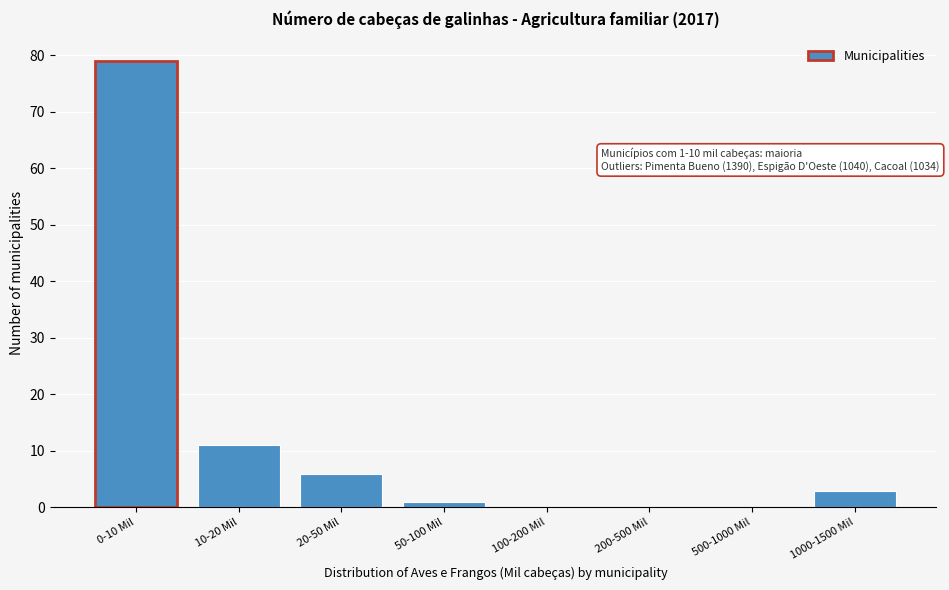

Reading left to right, transcribe all the data shown in this chart.

0-10 Mil=79	10-20 Mil=11	20-50 Mil=6	50-100 Mil=1	100-200 Mil=0	200-500 Mil=0	500-1000 Mil=0	1000-1500 Mil=3